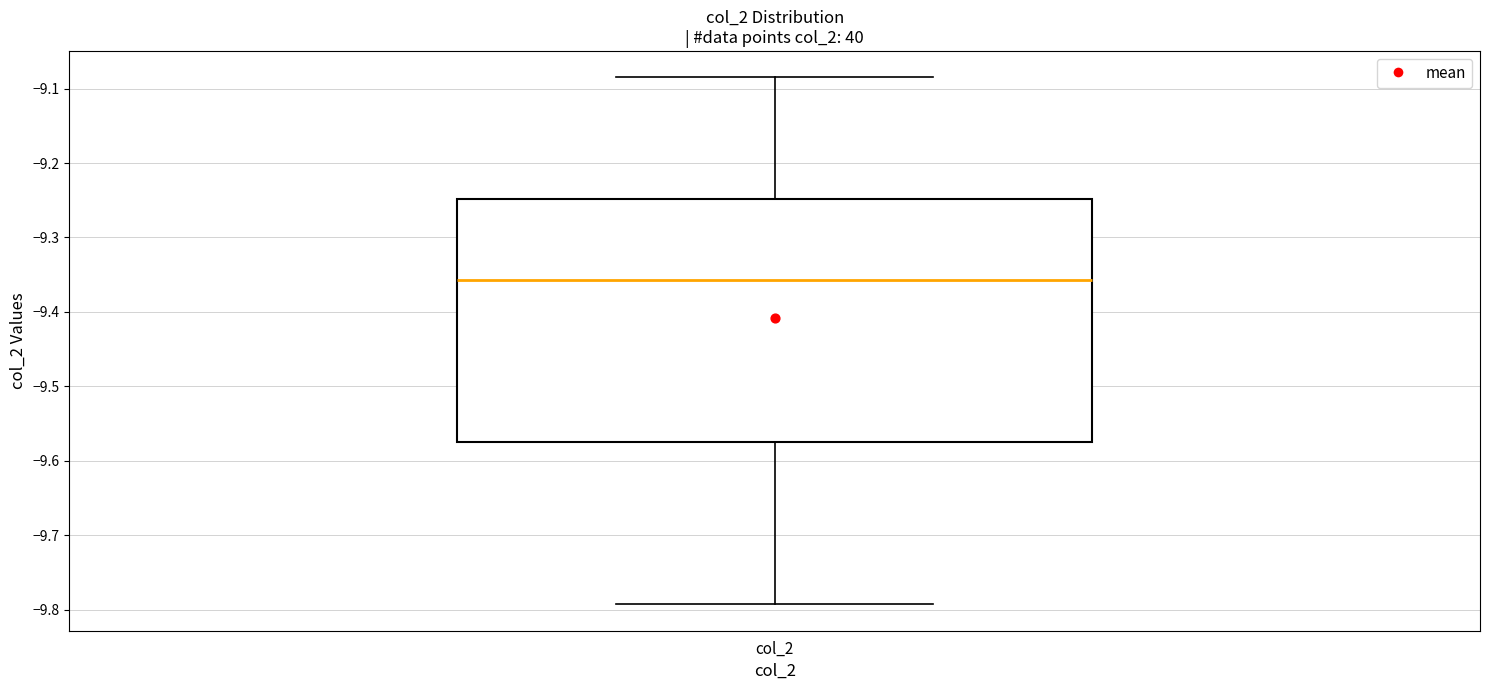

Where is the lower edge of the box for col_2 on the y-axis? The values are not printed on the chart, so give them approximately, as read against the axis.

-9.58